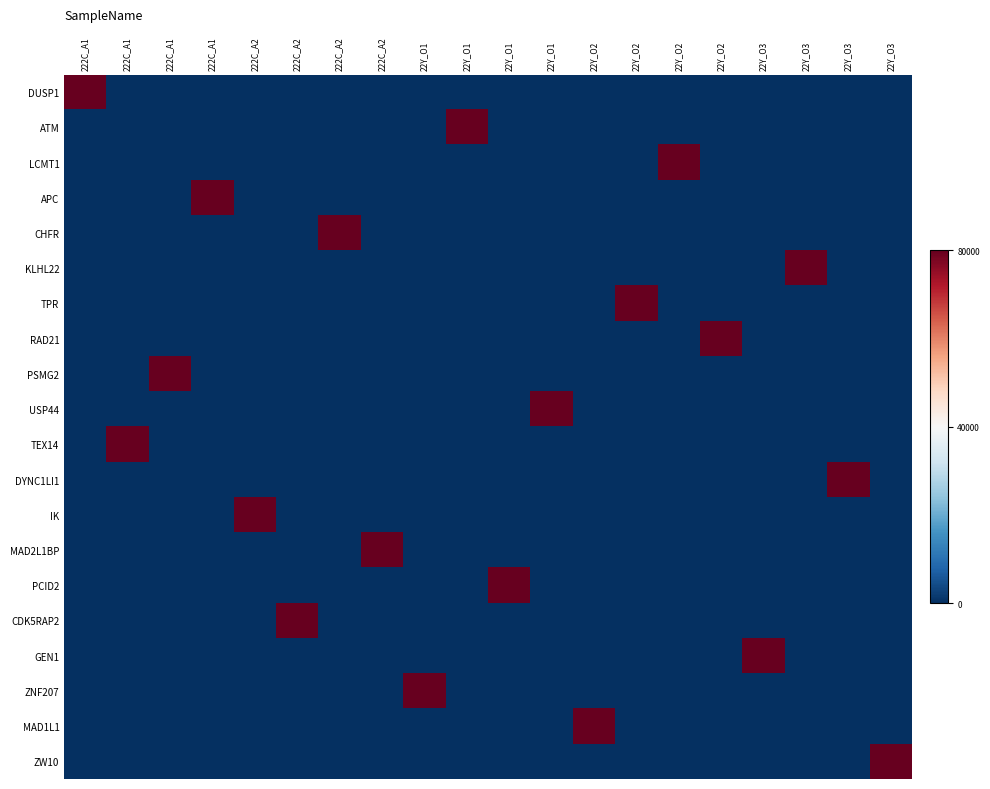

Reading left to right, extract all data points from this chart.

DUSP1: 222C_A1=80000	222C_A1=0	222C_A1=0	222C_A1=0	222C_A2=0	222C_A2=0	222C_A2=0	222C_A2=0	22Y_O1=0	22Y_O1=0	22Y_O1=0	22Y_O1=0	22Y_O2=0	22Y_O2=0	22Y_O2=0	22Y_O2=0	22Y_O3=0	22Y_O3=0	22Y_O3=0	22Y_O3=0
ATM: 222C_A1=0	222C_A1=0	222C_A1=0	222C_A1=0	222C_A2=0	222C_A2=0	222C_A2=0	222C_A2=0	22Y_O1=0	22Y_O1=80000	22Y_O1=0	22Y_O1=0	22Y_O2=0	22Y_O2=0	22Y_O2=0	22Y_O2=0	22Y_O3=0	22Y_O3=0	22Y_O3=0	22Y_O3=0
LCMT1: 222C_A1=0	222C_A1=0	222C_A1=0	222C_A1=0	222C_A2=0	222C_A2=0	222C_A2=0	222C_A2=0	22Y_O1=0	22Y_O1=0	22Y_O1=0	22Y_O1=0	22Y_O2=0	22Y_O2=0	22Y_O2=80000	22Y_O2=0	22Y_O3=0	22Y_O3=0	22Y_O3=0	22Y_O3=0
APC: 222C_A1=0	222C_A1=0	222C_A1=0	222C_A1=80000	222C_A2=0	222C_A2=0	222C_A2=0	222C_A2=0	22Y_O1=0	22Y_O1=0	22Y_O1=0	22Y_O1=0	22Y_O2=0	22Y_O2=0	22Y_O2=0	22Y_O2=0	22Y_O3=0	22Y_O3=0	22Y_O3=0	22Y_O3=0
CHFR: 222C_A1=0	222C_A1=0	222C_A1=0	222C_A1=0	222C_A2=0	222C_A2=0	222C_A2=80000	222C_A2=0	22Y_O1=0	22Y_O1=0	22Y_O1=0	22Y_O1=0	22Y_O2=0	22Y_O2=0	22Y_O2=0	22Y_O2=0	22Y_O3=0	22Y_O3=0	22Y_O3=0	22Y_O3=0
KLHL22: 222C_A1=0	222C_A1=0	222C_A1=0	222C_A1=0	222C_A2=0	222C_A2=0	222C_A2=0	222C_A2=0	22Y_O1=0	22Y_O1=0	22Y_O1=0	22Y_O1=0	22Y_O2=0	22Y_O2=0	22Y_O2=0	22Y_O2=0	22Y_O3=0	22Y_O3=80000	22Y_O3=0	22Y_O3=0
TPR: 222C_A1=0	222C_A1=0	222C_A1=0	222C_A1=0	222C_A2=0	222C_A2=0	222C_A2=0	222C_A2=0	22Y_O1=0	22Y_O1=0	22Y_O1=0	22Y_O1=0	22Y_O2=0	22Y_O2=80000	22Y_O2=0	22Y_O2=0	22Y_O3=0	22Y_O3=0	22Y_O3=0	22Y_O3=0
RAD21: 222C_A1=0	222C_A1=0	222C_A1=0	222C_A1=0	222C_A2=0	222C_A2=0	222C_A2=0	222C_A2=0	22Y_O1=0	22Y_O1=0	22Y_O1=0	22Y_O1=0	22Y_O2=0	22Y_O2=0	22Y_O2=0	22Y_O2=80000	22Y_O3=0	22Y_O3=0	22Y_O3=0	22Y_O3=0
PSMG2: 222C_A1=0	222C_A1=0	222C_A1=80000	222C_A1=0	222C_A2=0	222C_A2=0	222C_A2=0	222C_A2=0	22Y_O1=0	22Y_O1=0	22Y_O1=0	22Y_O1=0	22Y_O2=0	22Y_O2=0	22Y_O2=0	22Y_O2=0	22Y_O3=0	22Y_O3=0	22Y_O3=0	22Y_O3=0
USP44: 222C_A1=0	222C_A1=0	222C_A1=0	222C_A1=0	222C_A2=0	222C_A2=0	222C_A2=0	222C_A2=0	22Y_O1=0	22Y_O1=0	22Y_O1=0	22Y_O1=80000	22Y_O2=0	22Y_O2=0	22Y_O2=0	22Y_O2=0	22Y_O3=0	22Y_O3=0	22Y_O3=0	22Y_O3=0
TEX14: 222C_A1=0	222C_A1=80000	222C_A1=0	222C_A1=0	222C_A2=0	222C_A2=0	222C_A2=0	222C_A2=0	22Y_O1=0	22Y_O1=0	22Y_O1=0	22Y_O1=0	22Y_O2=0	22Y_O2=0	22Y_O2=0	22Y_O2=0	22Y_O3=0	22Y_O3=0	22Y_O3=0	22Y_O3=0
DYNC1LI1: 222C_A1=0	222C_A1=0	222C_A1=0	222C_A1=0	222C_A2=0	222C_A2=0	222C_A2=0	222C_A2=0	22Y_O1=0	22Y_O1=0	22Y_O1=0	22Y_O1=0	22Y_O2=0	22Y_O2=0	22Y_O2=0	22Y_O2=0	22Y_O3=0	22Y_O3=0	22Y_O3=80000	22Y_O3=0
IK: 222C_A1=0	222C_A1=0	222C_A1=0	222C_A1=0	222C_A2=80000	222C_A2=0	222C_A2=0	222C_A2=0	22Y_O1=0	22Y_O1=0	22Y_O1=0	22Y_O1=0	22Y_O2=0	22Y_O2=0	22Y_O2=0	22Y_O2=0	22Y_O3=0	22Y_O3=0	22Y_O3=0	22Y_O3=0
MAD2L1BP: 222C_A1=0	222C_A1=0	222C_A1=0	222C_A1=0	222C_A2=0	222C_A2=0	222C_A2=0	222C_A2=80000	22Y_O1=0	22Y_O1=0	22Y_O1=0	22Y_O1=0	22Y_O2=0	22Y_O2=0	22Y_O2=0	22Y_O2=0	22Y_O3=0	22Y_O3=0	22Y_O3=0	22Y_O3=0
PCID2: 222C_A1=0	222C_A1=0	222C_A1=0	222C_A1=0	222C_A2=0	222C_A2=0	222C_A2=0	222C_A2=0	22Y_O1=0	22Y_O1=0	22Y_O1=80000	22Y_O1=0	22Y_O2=0	22Y_O2=0	22Y_O2=0	22Y_O2=0	22Y_O3=0	22Y_O3=0	22Y_O3=0	22Y_O3=0
CDK5RAP2: 222C_A1=0	222C_A1=0	222C_A1=0	222C_A1=0	222C_A2=0	222C_A2=80000	222C_A2=0	222C_A2=0	22Y_O1=0	22Y_O1=0	22Y_O1=0	22Y_O1=0	22Y_O2=0	22Y_O2=0	22Y_O2=0	22Y_O2=0	22Y_O3=0	22Y_O3=0	22Y_O3=0	22Y_O3=0
GEN1: 222C_A1=0	222C_A1=0	222C_A1=0	222C_A1=0	222C_A2=0	222C_A2=0	222C_A2=0	222C_A2=0	22Y_O1=0	22Y_O1=0	22Y_O1=0	22Y_O1=0	22Y_O2=0	22Y_O2=0	22Y_O2=0	22Y_O2=0	22Y_O3=80000	22Y_O3=0	22Y_O3=0	22Y_O3=0
ZNF207: 222C_A1=0	222C_A1=0	222C_A1=0	222C_A1=0	222C_A2=0	222C_A2=0	222C_A2=0	222C_A2=0	22Y_O1=80000	22Y_O1=0	22Y_O1=0	22Y_O1=0	22Y_O2=0	22Y_O2=0	22Y_O2=0	22Y_O2=0	22Y_O3=0	22Y_O3=0	22Y_O3=0	22Y_O3=0
MAD1L1: 222C_A1=0	222C_A1=0	222C_A1=0	222C_A1=0	222C_A2=0	222C_A2=0	222C_A2=0	222C_A2=0	22Y_O1=0	22Y_O1=0	22Y_O1=0	22Y_O1=0	22Y_O2=80000	22Y_O2=0	22Y_O2=0	22Y_O2=0	22Y_O3=0	22Y_O3=0	22Y_O3=0	22Y_O3=0
ZW10: 222C_A1=0	222C_A1=0	222C_A1=0	222C_A1=0	222C_A2=0	222C_A2=0	222C_A2=0	222C_A2=0	22Y_O1=0	22Y_O1=0	22Y_O1=0	22Y_O1=0	22Y_O2=0	22Y_O2=0	22Y_O2=0	22Y_O2=0	22Y_O3=0	22Y_O3=0	22Y_O3=0	22Y_O3=80000